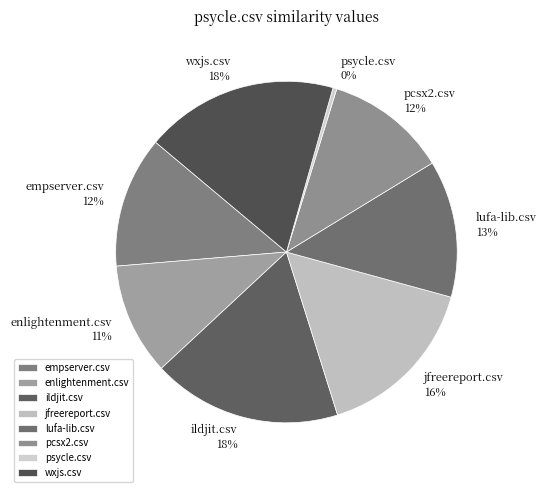

How many slices are in this pie chart?

8